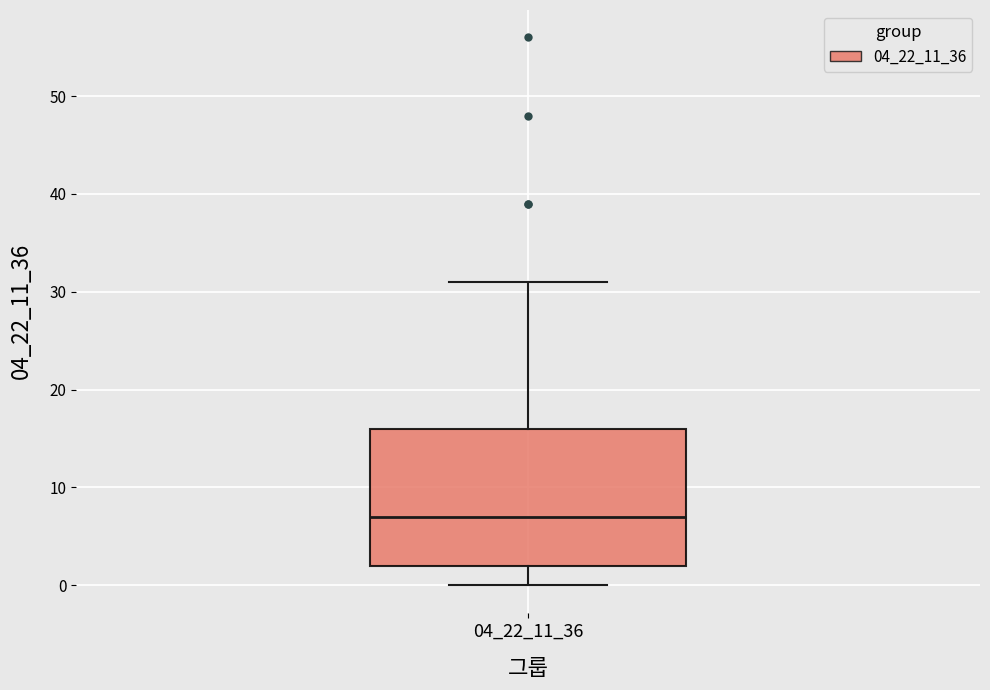

Where is the lower edge of the box at x = 04_22_11_36 on the y-axis? The values are not printed on the chart, so give them approximately, as read against the axis.

2